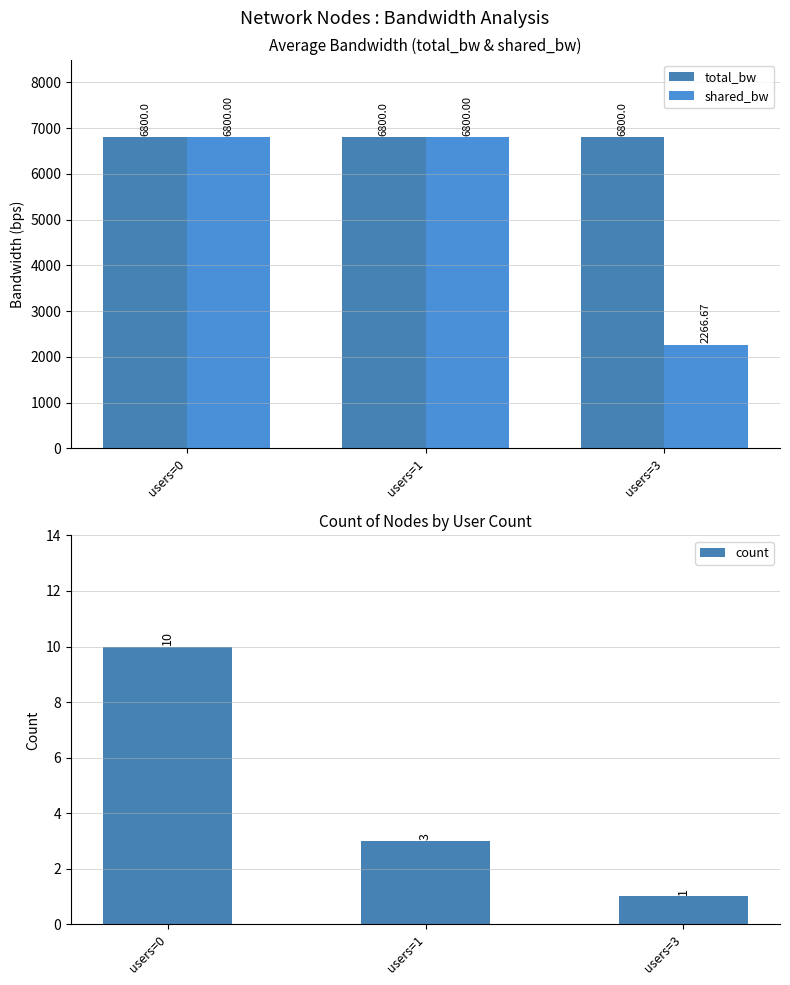

How many values in the count series exceed 3?

1